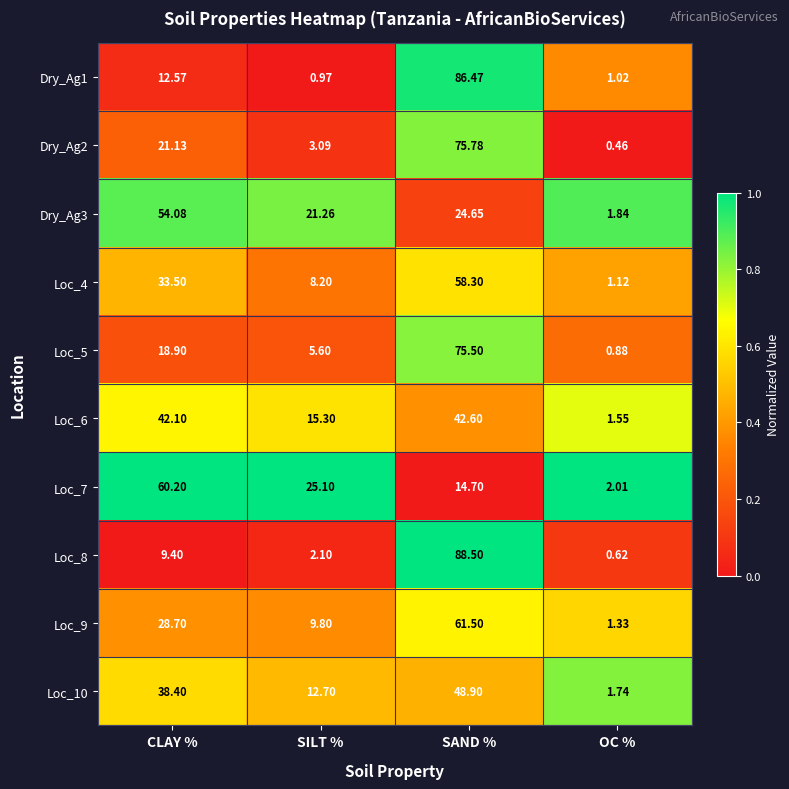

Which series has the largest total across all categories?

Loc_7